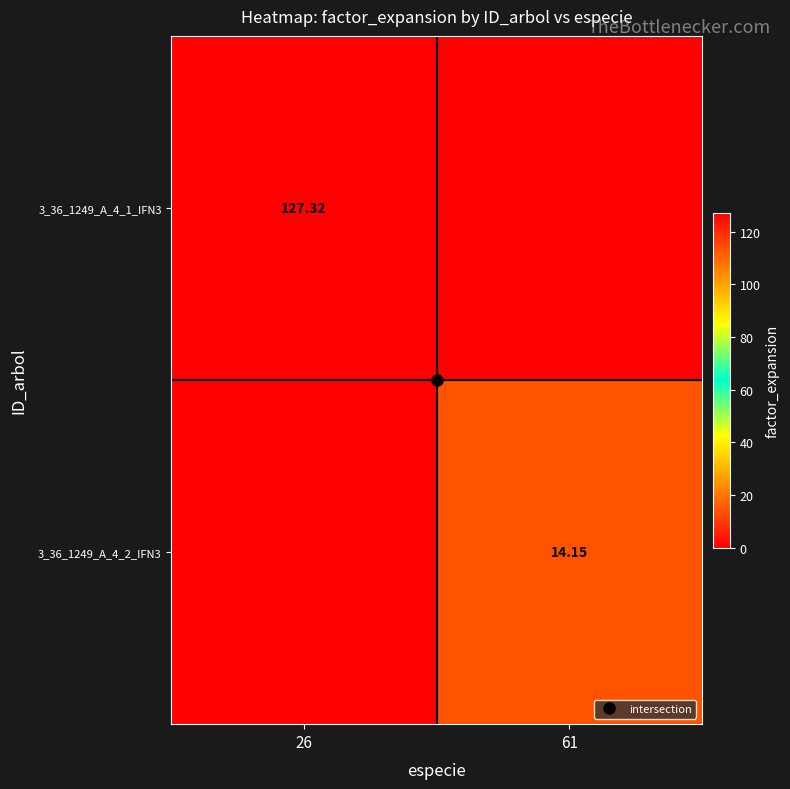

Which series has the largest total across all categories?

3_36_1249_A_4_1_IFN3